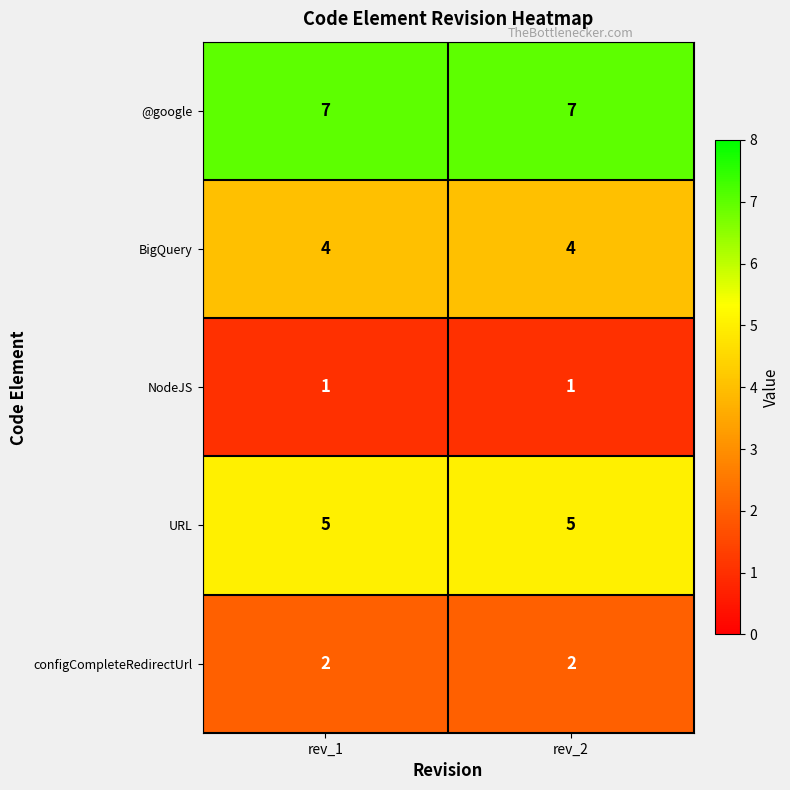

Is the value of NodeJS at rev_2 greater than the value of URL at rev_1?

No